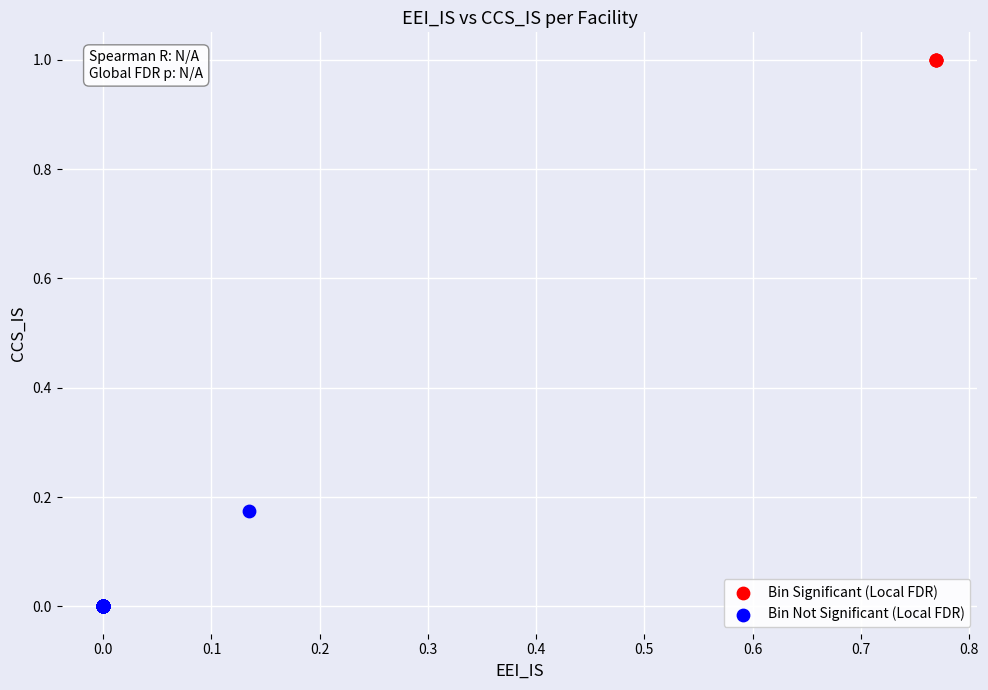

Which series contains the lowest Y value?

Bin Not Significant (Local FDR)